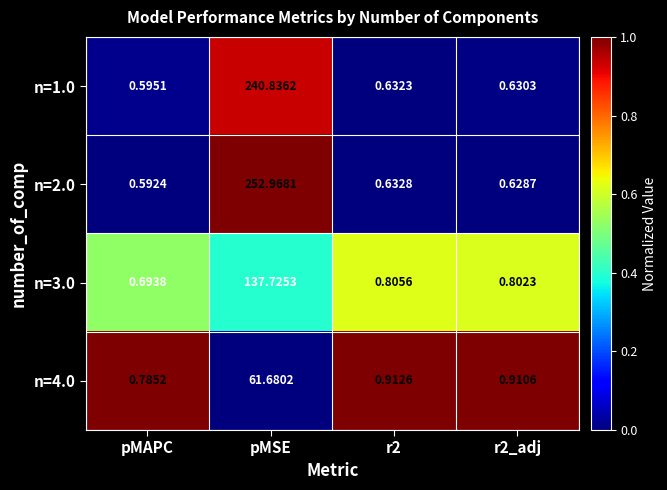

At which category is the sum across all series the highest?

pMSE